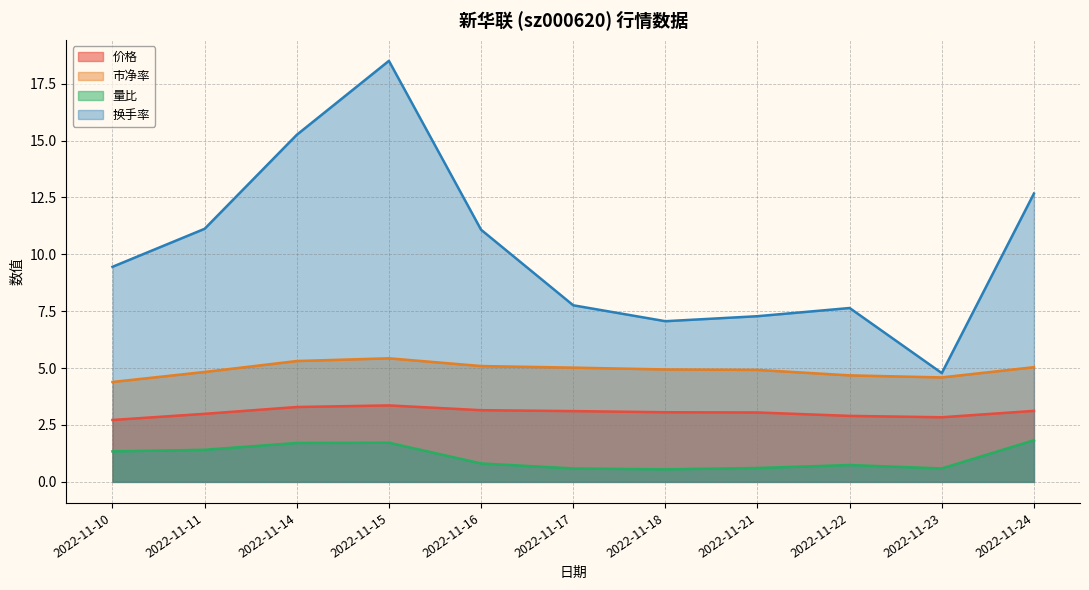

Where does the 价格 series first go above 3?

2022-11-14